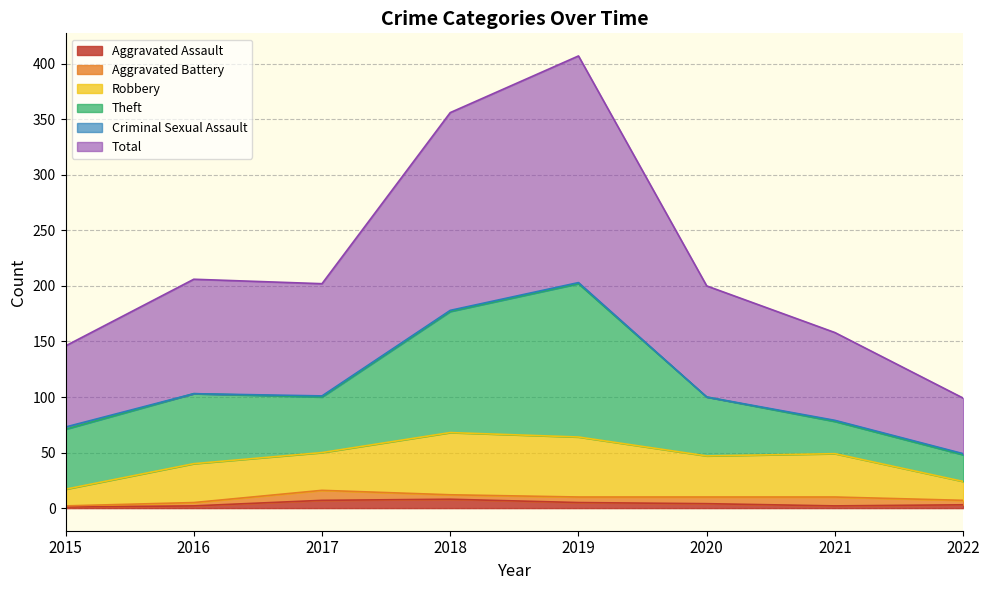

What is the value of the Total point at the 5th from the left?

204